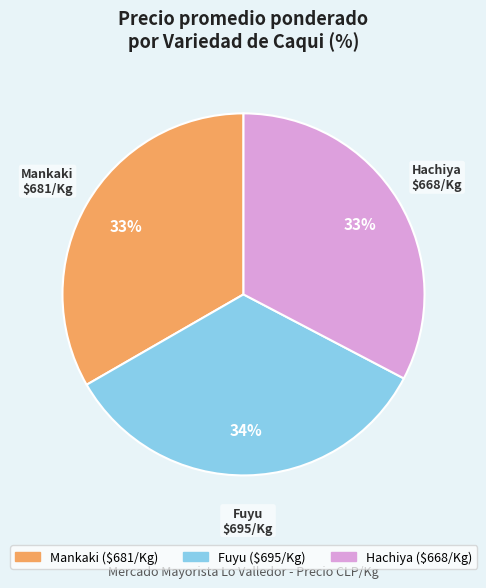

What is the largest slice in the pie chart?

Fuyu